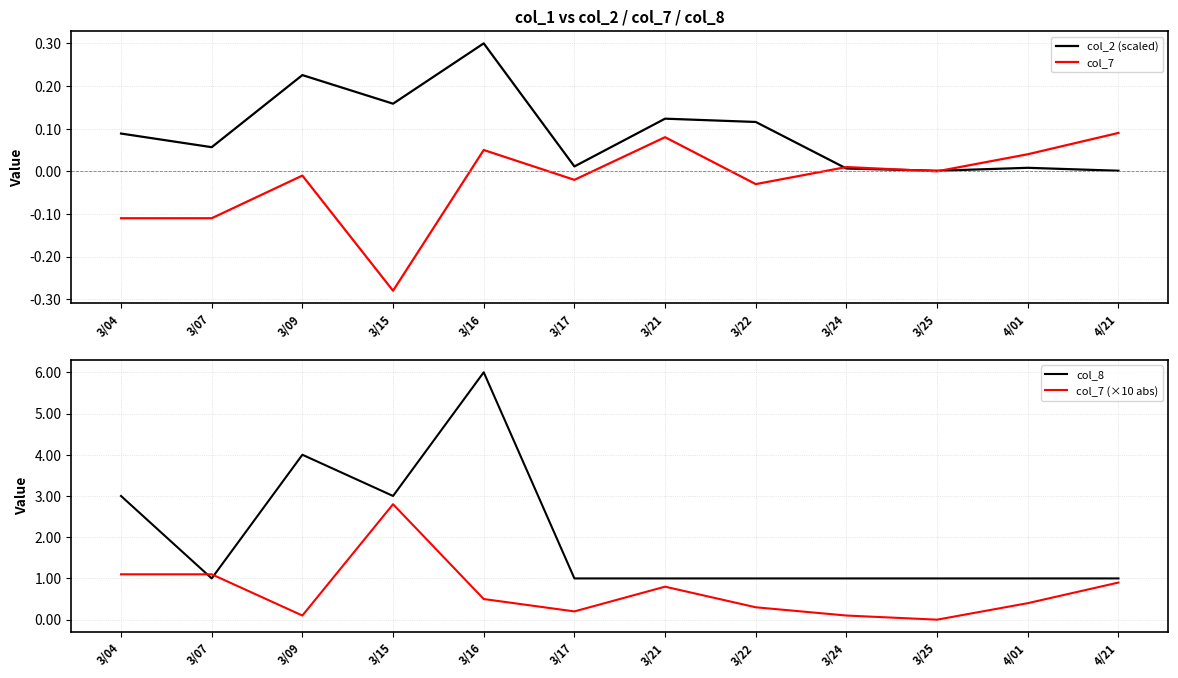

At which category is the sum across all series the highest?

3/16